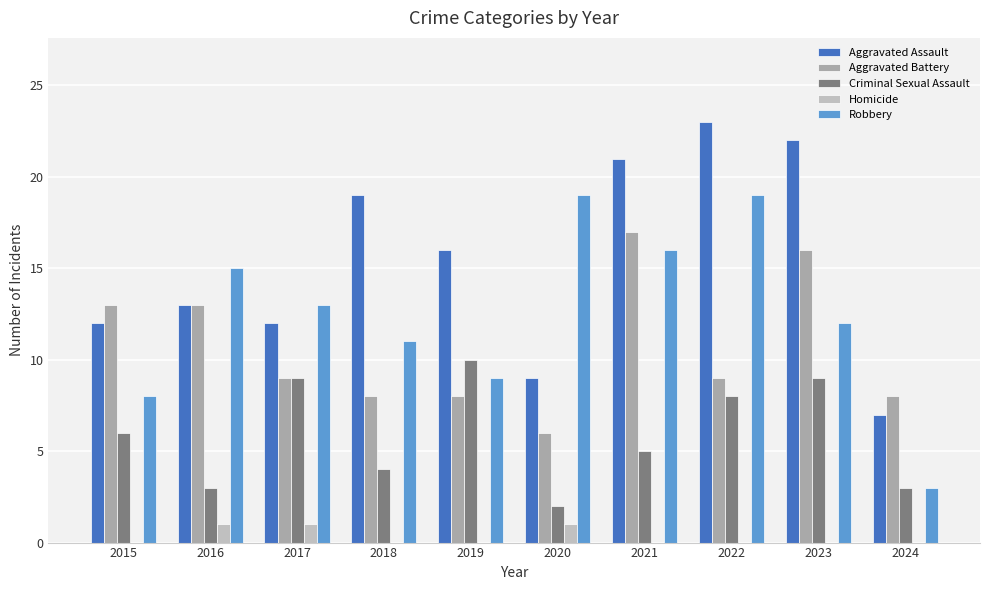

Between 2020 and 2015, which is larger?

2015